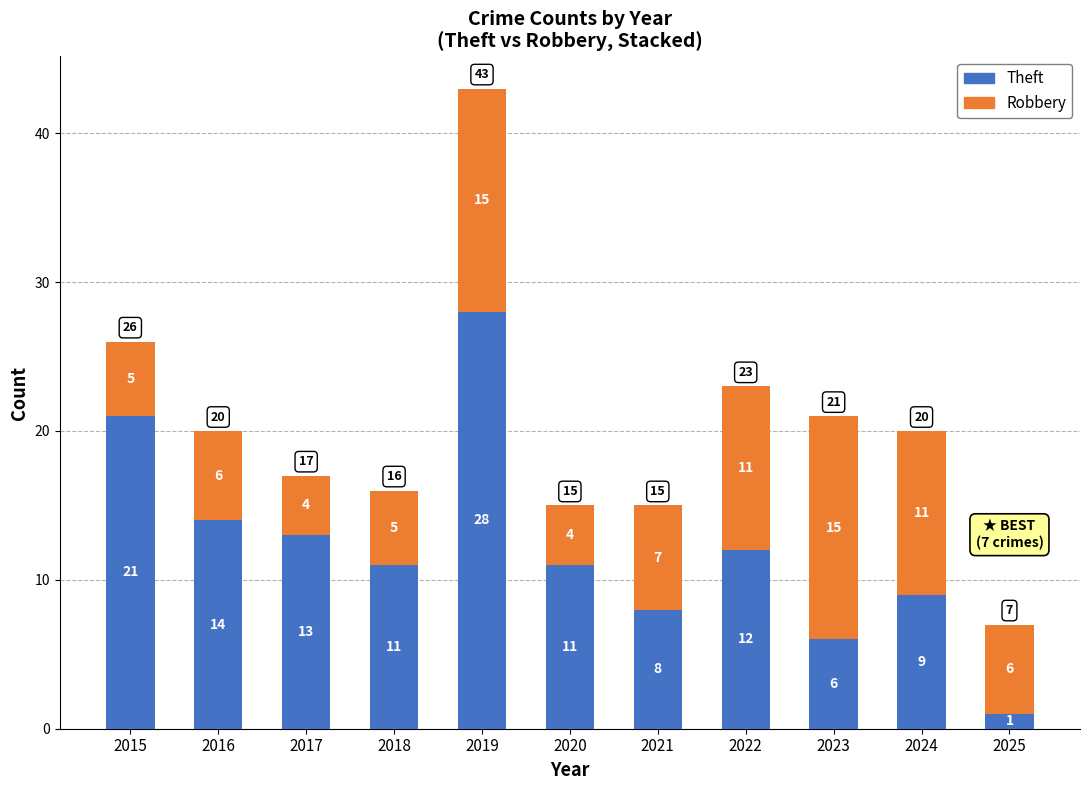

What value does the Theft series have at 2016?

14